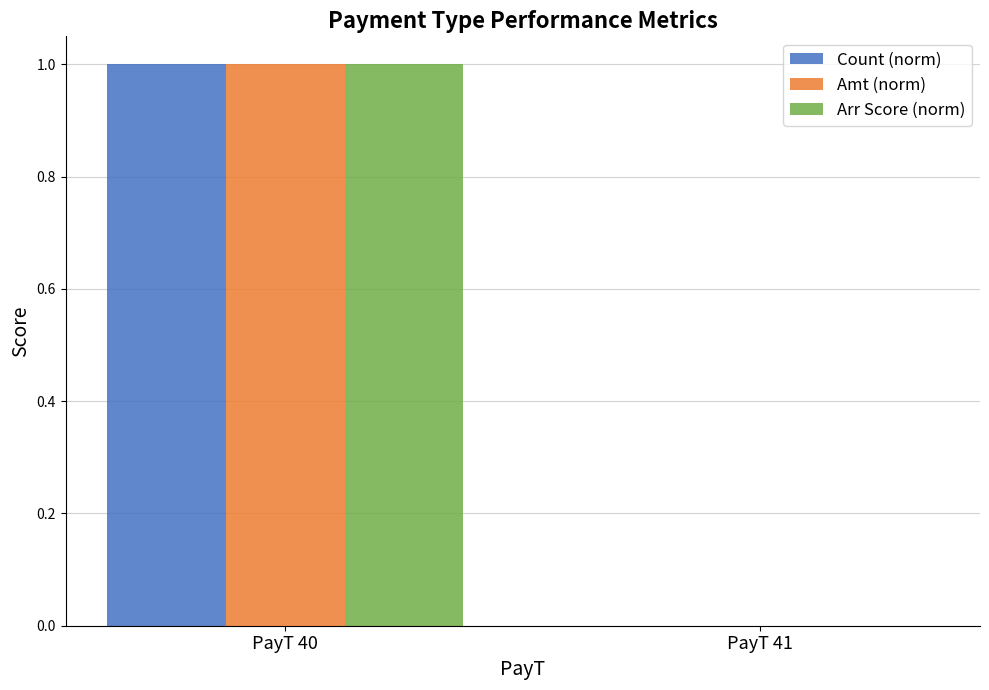

At which category is the sum across all series the highest?

PayT 40